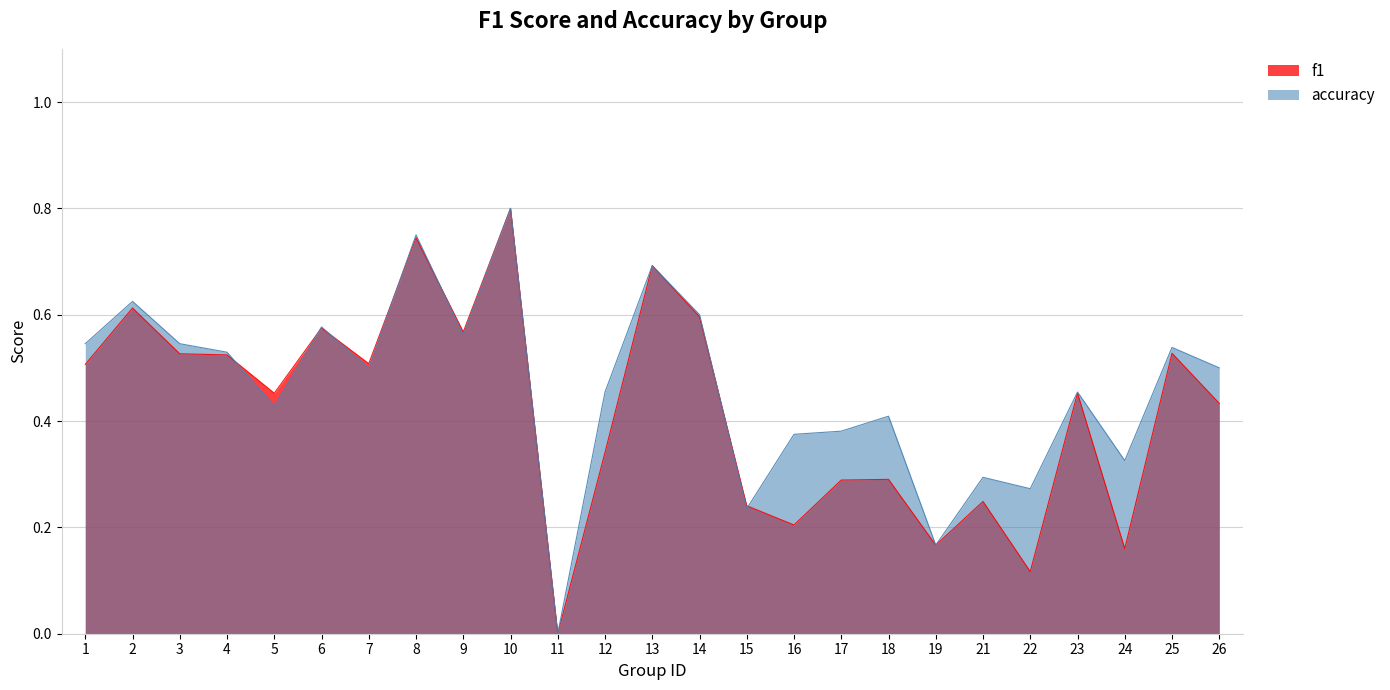

Which series changed the most between 15 and 25?

accuracy